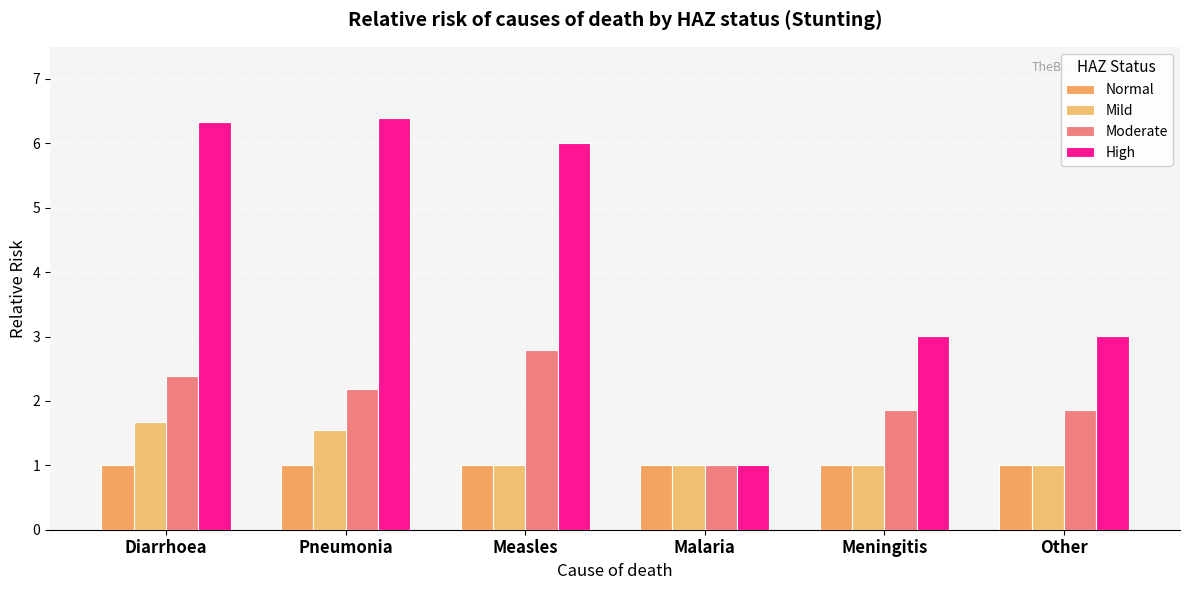

What is the label of the 2nd bar from the left?

Pneumonia